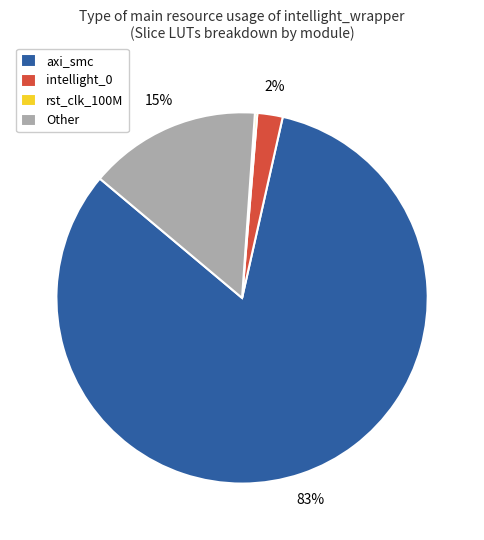

To the nearest percent, what is the average slice percentage?

25%